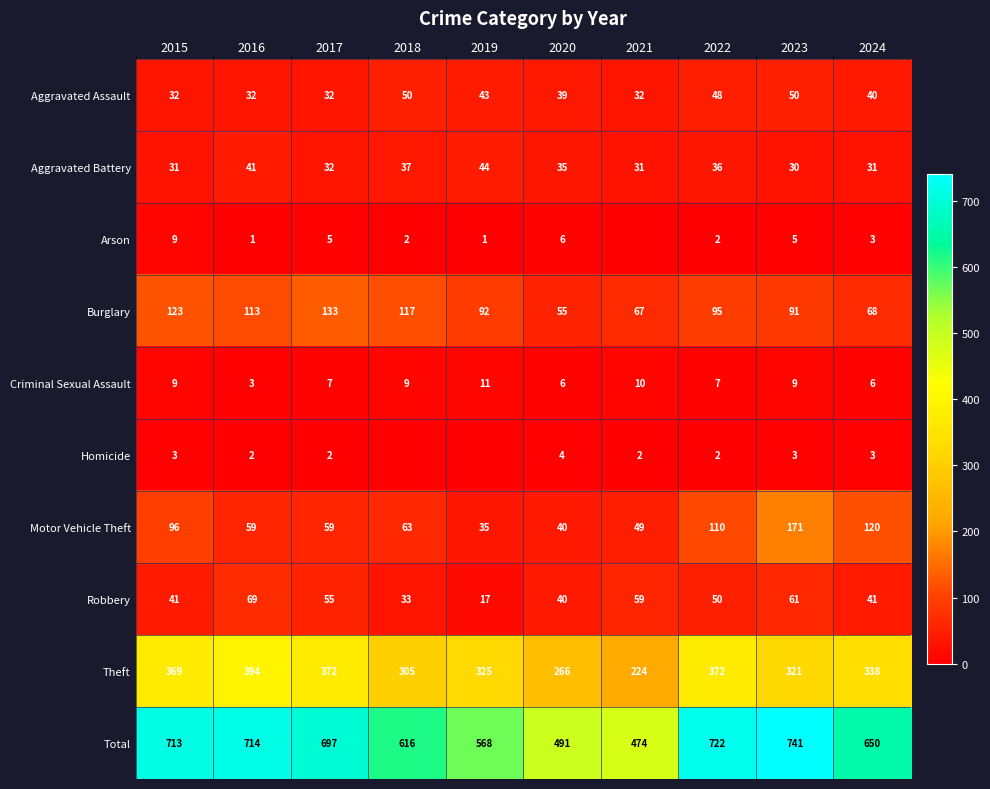

How many series are shown in this chart?

10